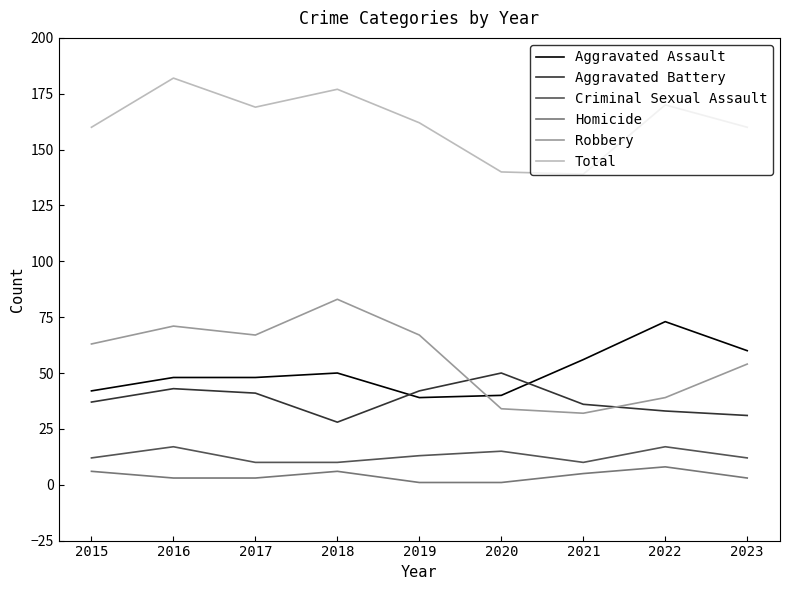

What is the sum of all Homicide values?

36